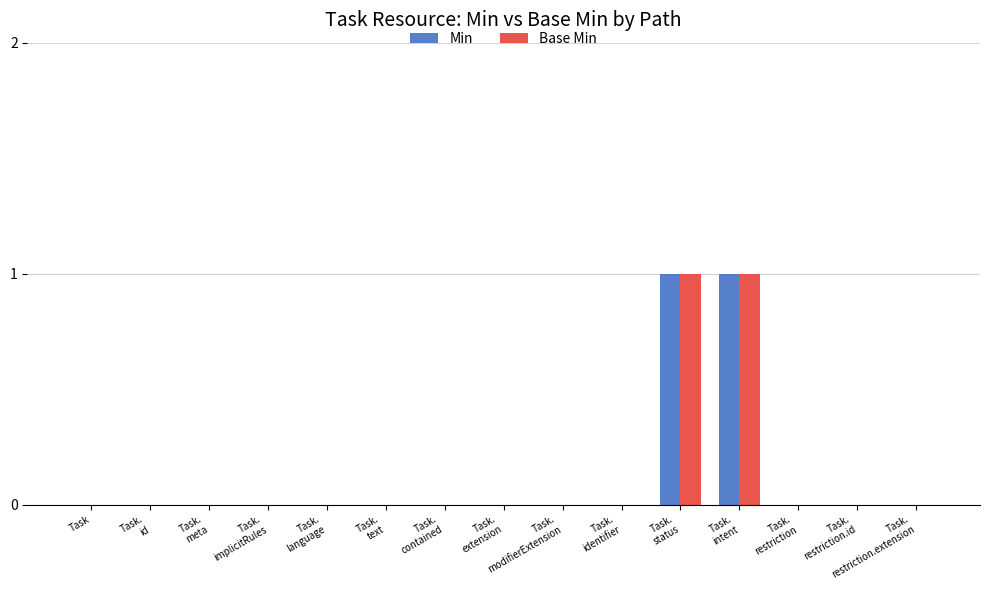

What are all the series names shown in the legend?

Min, Base Min